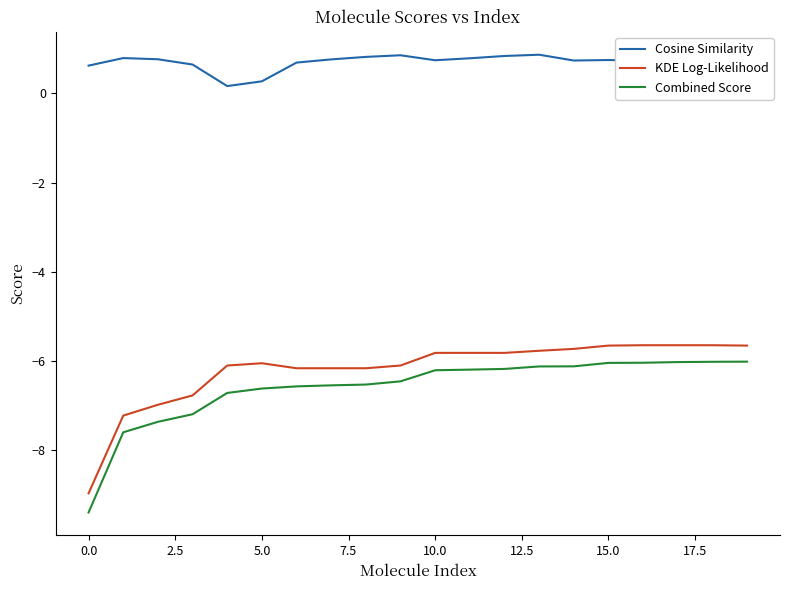

How many Cosine Similarity values are between 0 and 1?

20